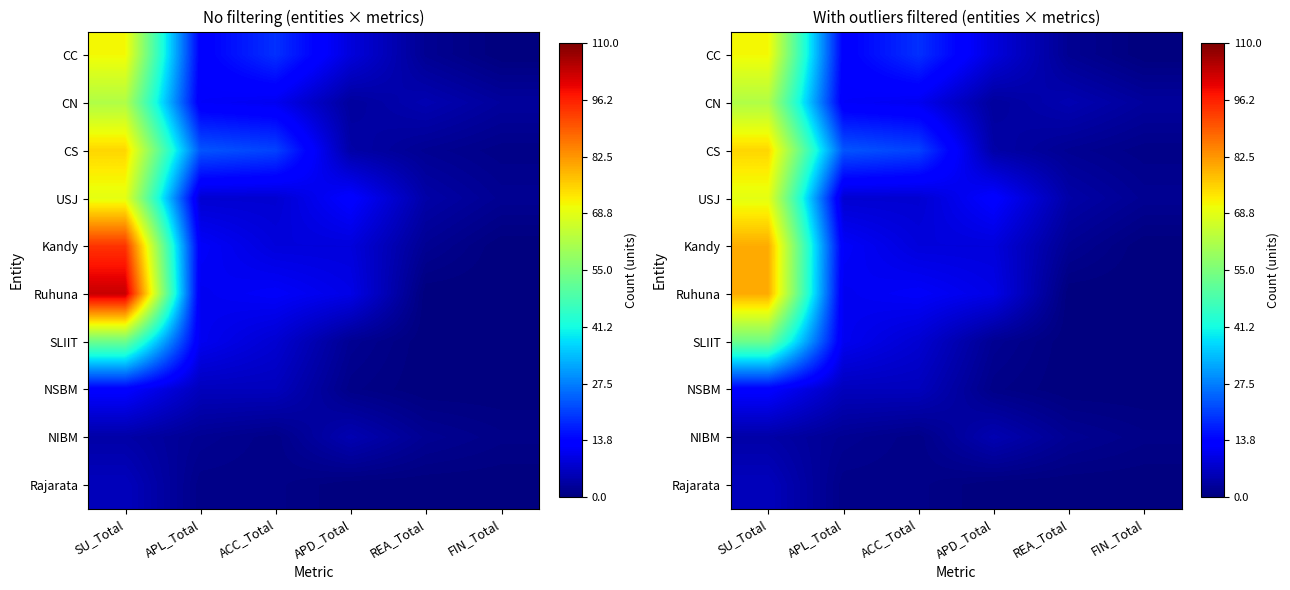

How many data points does each series have?

6